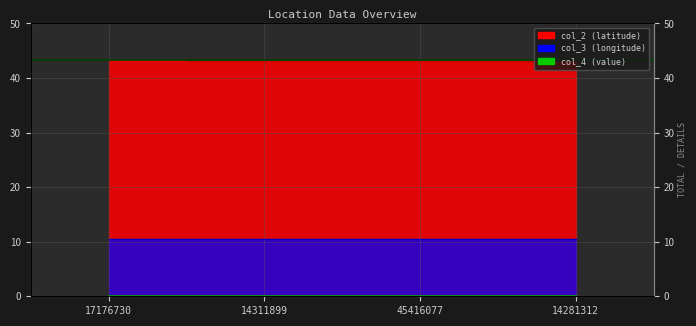

Reading left to right, extract all data points from this chart.

col_2: 43.4	43.2	43.2	43.1
col_3: 10.4	10.5	10.6	10.5